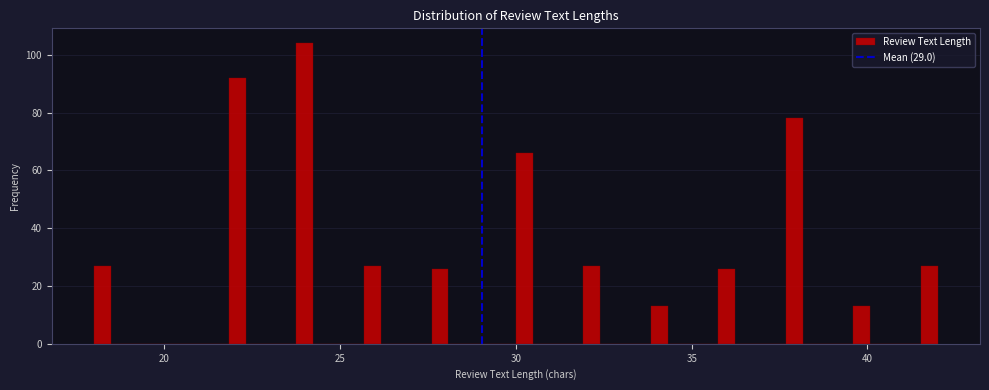

Around what value on the x-axis is the tallest bar? Give the approximate position of its centre, as read against the axis.

24.0